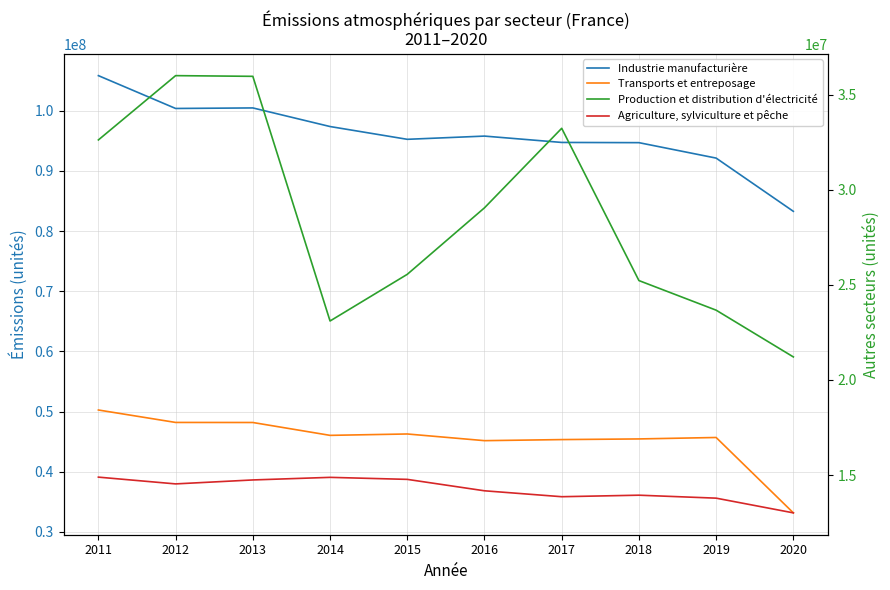

How many data points does each series have?

10